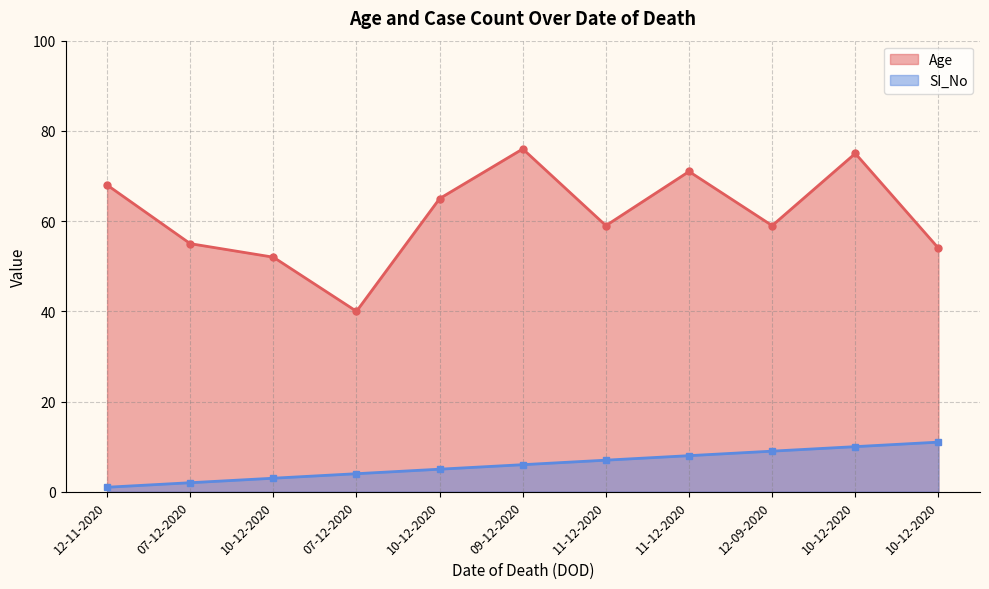

Where is Age nearest to the value 58?

11-12-2020